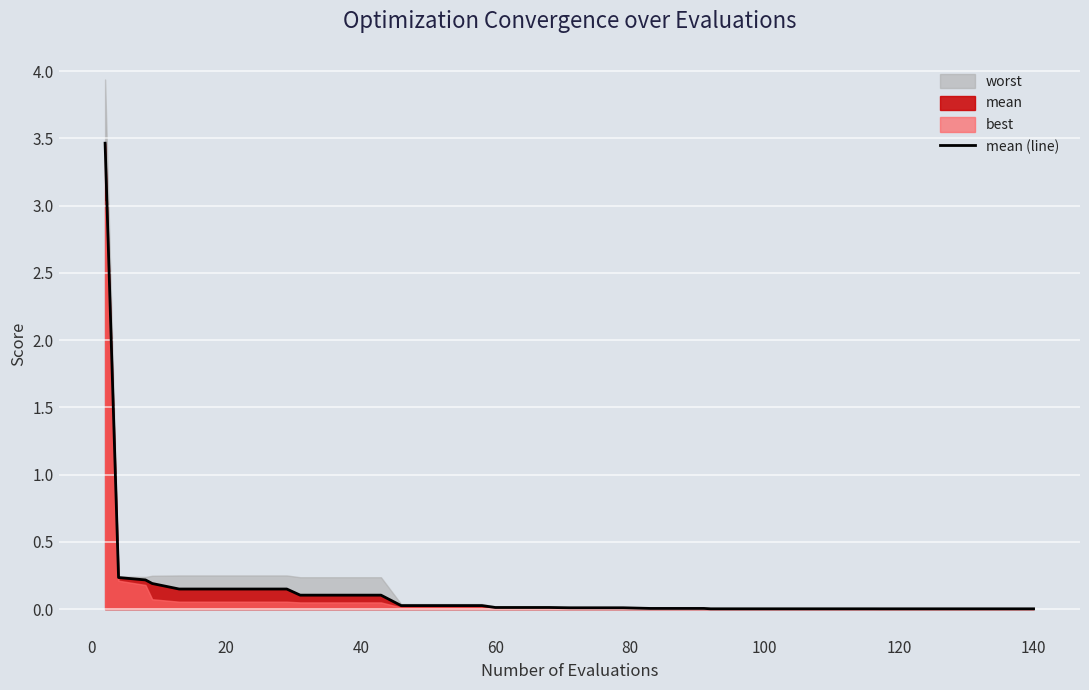

True or false: the data shows 0.0 at 18.

False